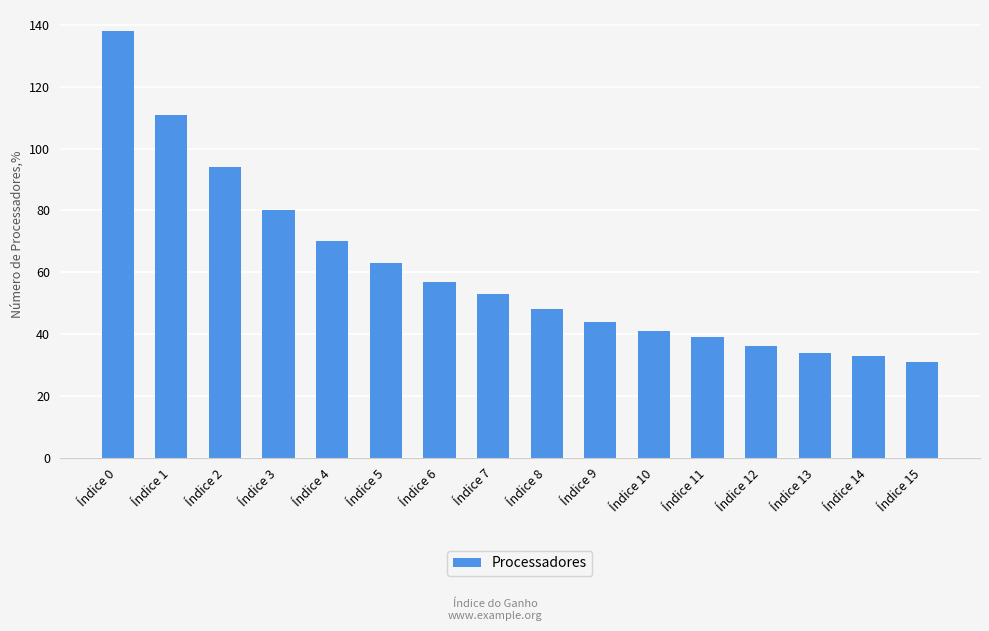

Which has a higher value, Índice 4 or Índice 10?

Índice 4